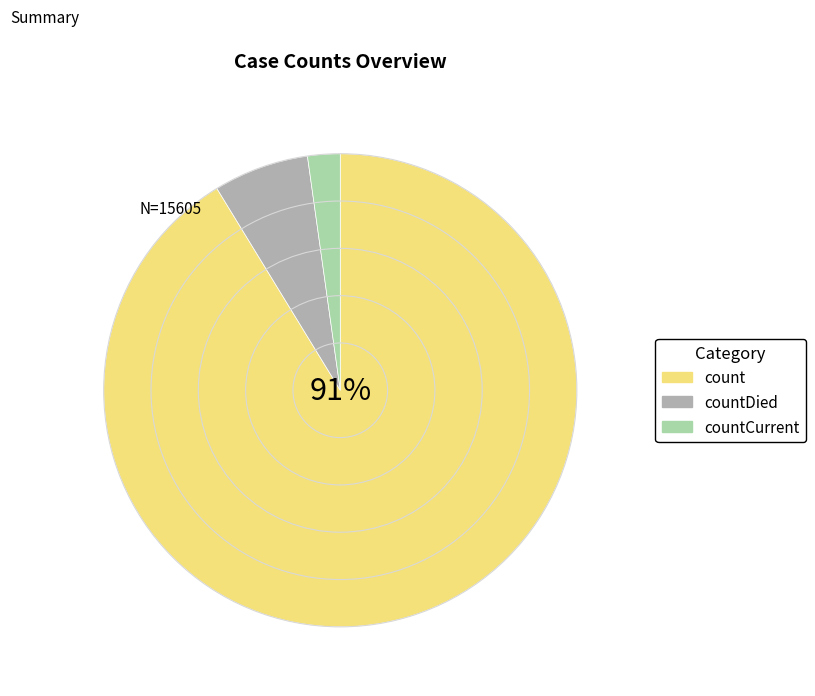

To the nearest percent, what portion does countDied represent?

7%